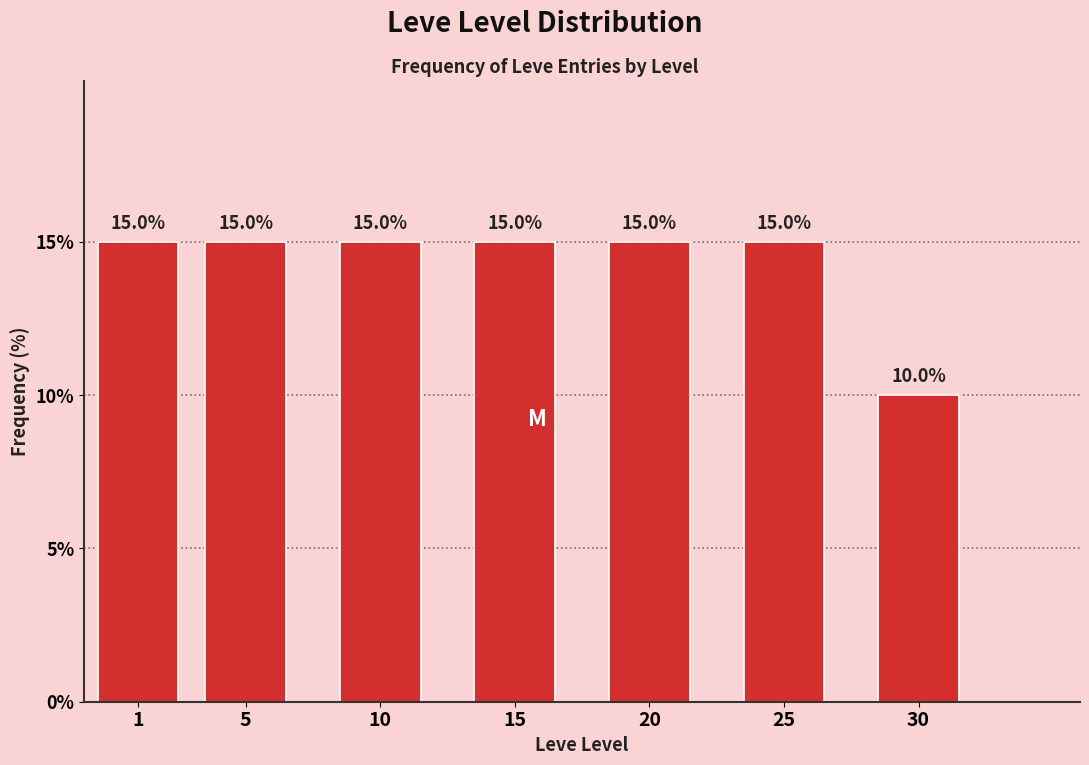

Reading left to right, extract all data points from this chart.

1=15	5=15	10=15	15=15	20=15	25=15	30=10